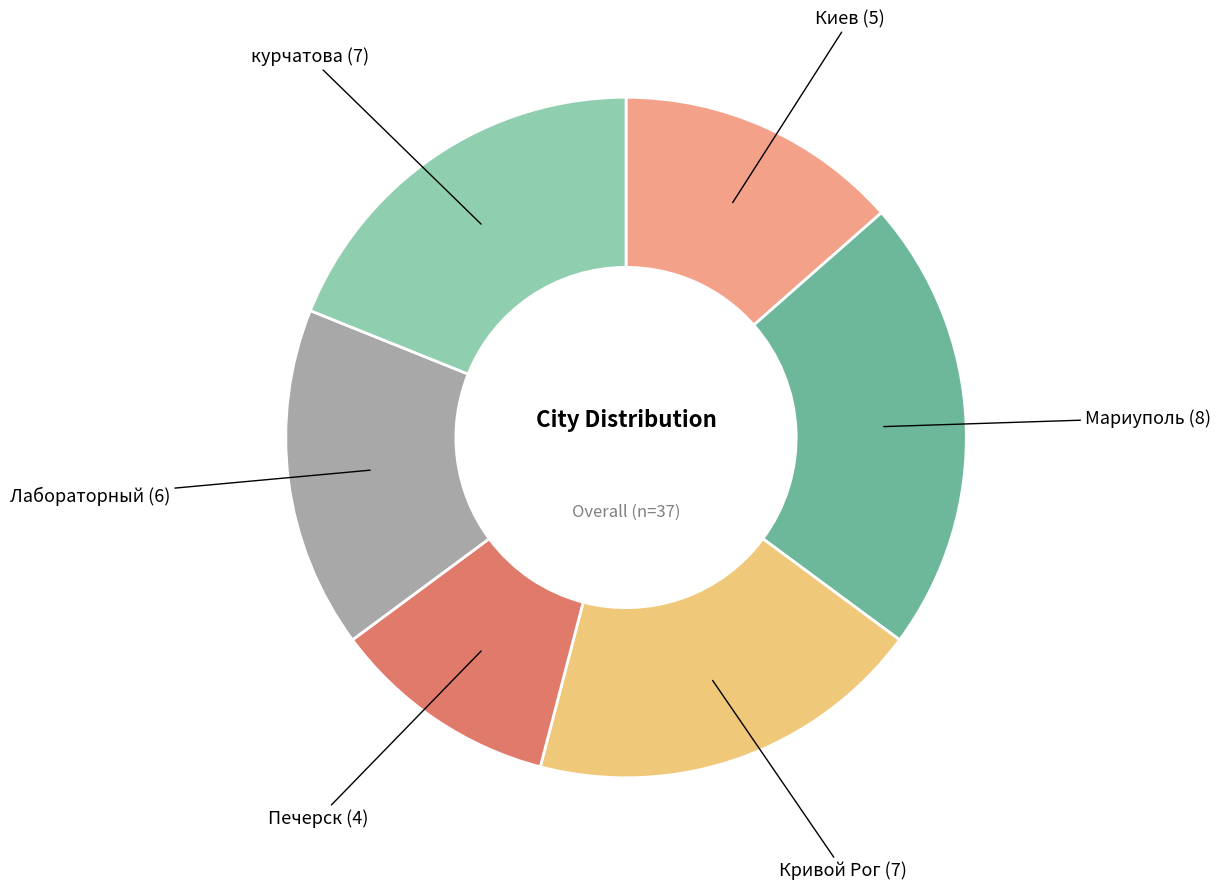

Is there any slice that represents more than half of the pie?

No